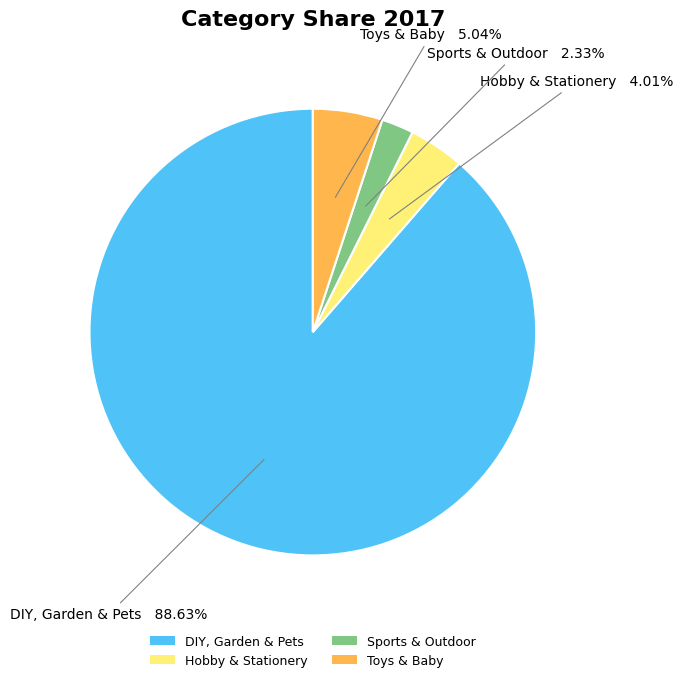

Count the number of slices in the pie.

4